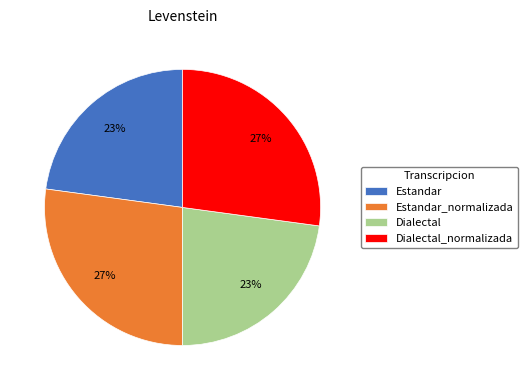

How many slices are in this pie chart?

4